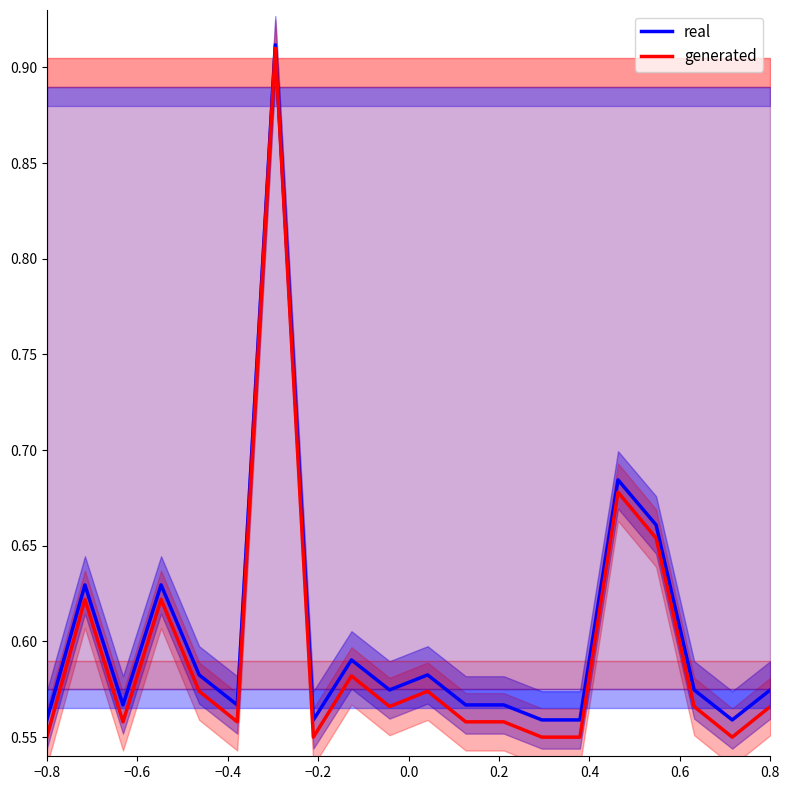

True or false: generated and real cross at least once.

False